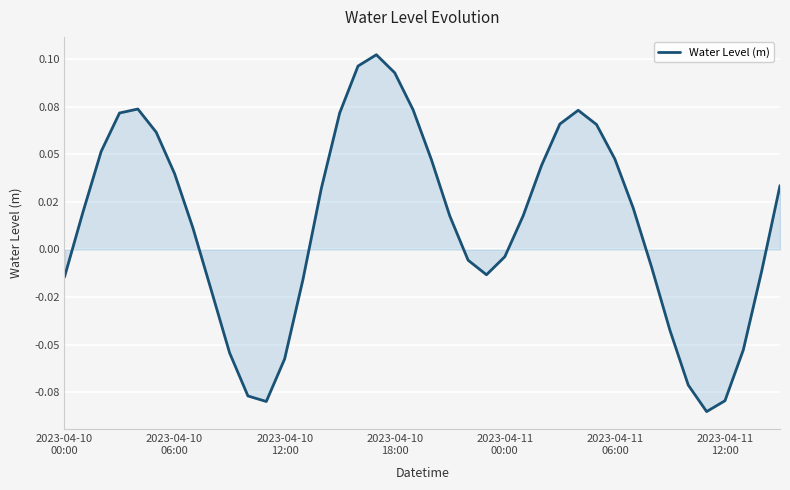

Does the chart have visible grid lines?

Yes